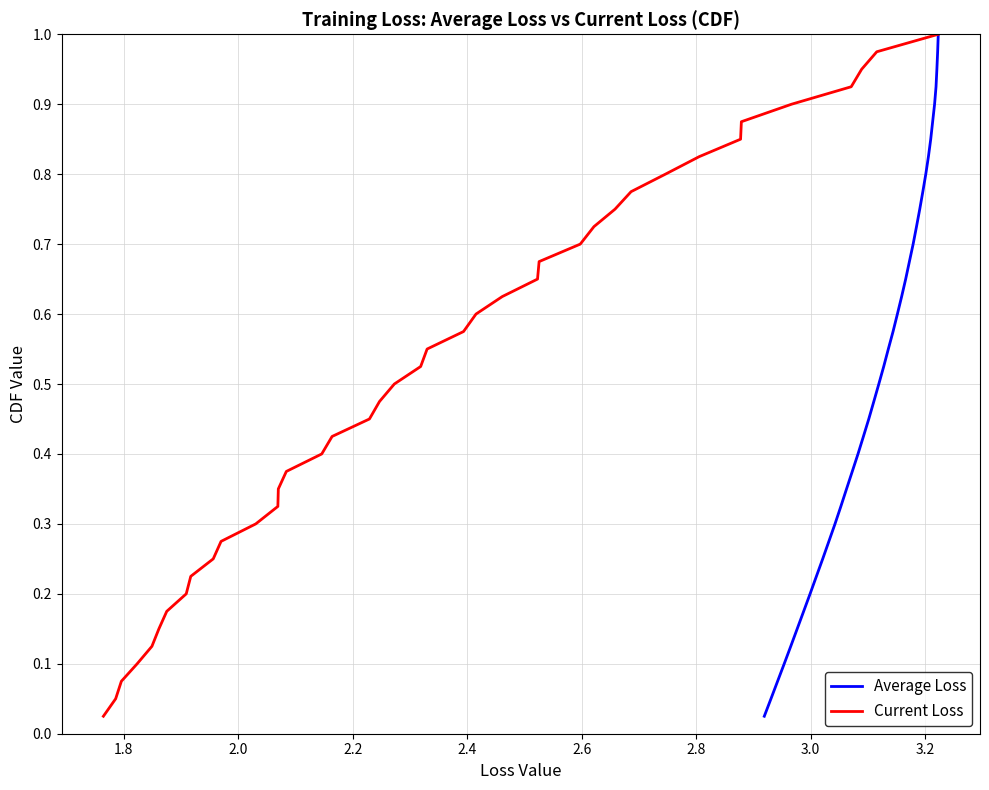

Is it true that Average Loss equals 1.2 at 29?

False